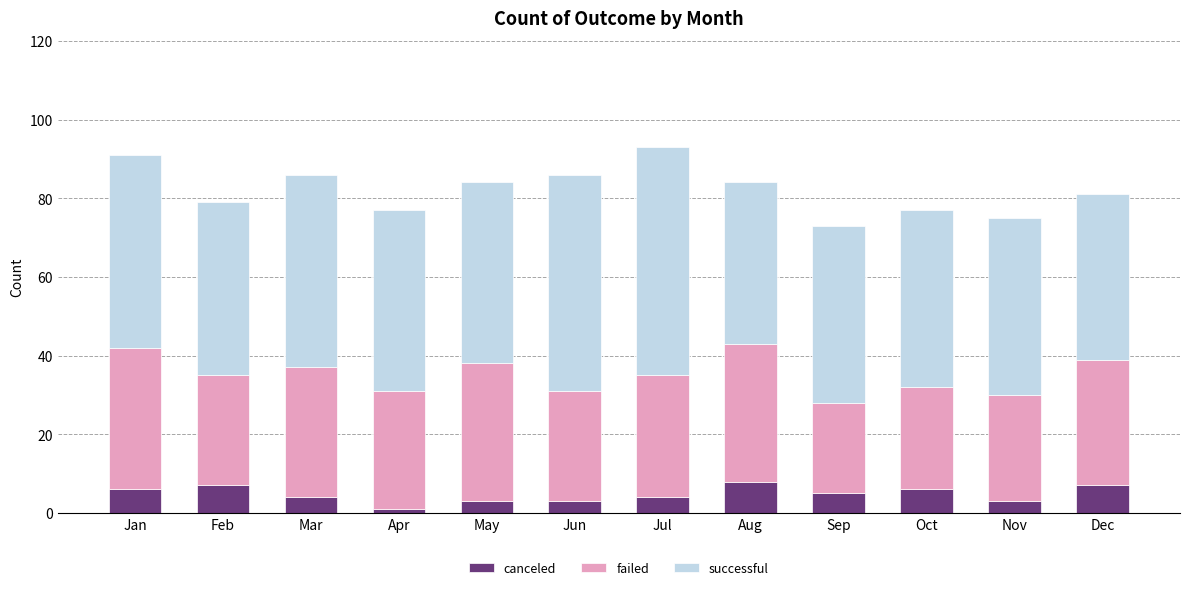

Does the chart contain stacked bars?

Yes